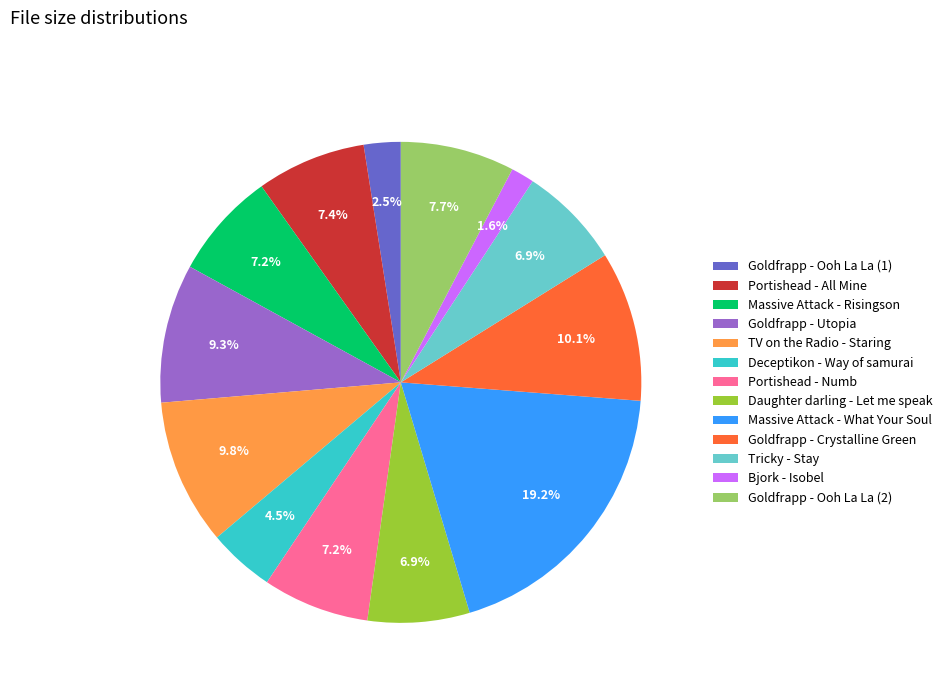

Which slice is the smallest?

Bjork - Isobel